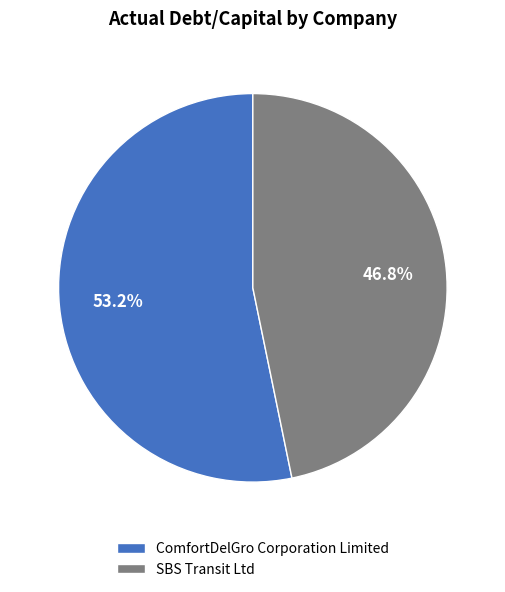

The ComfortDelGro Corporation Limited slice represents 53% of the pie. True or false?

True